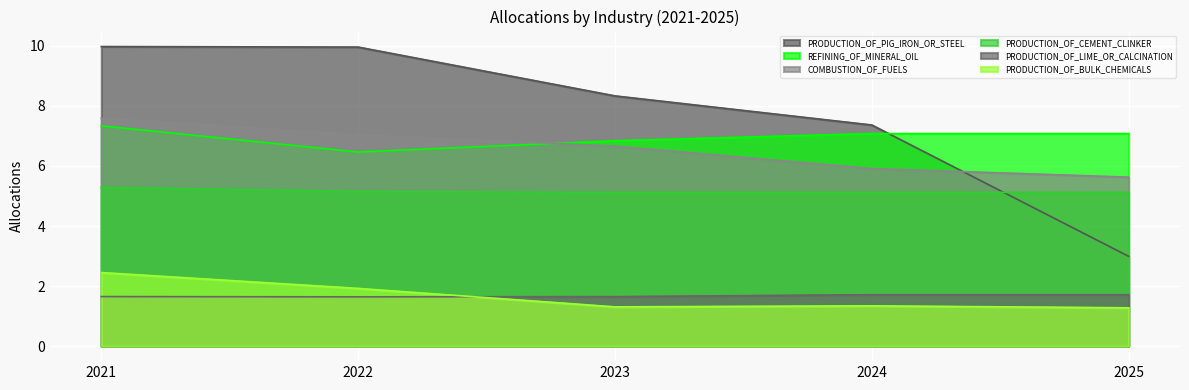

True or false: REFINING_OF_MINERAL_OIL and PRODUCTION_OF_BULK_CHEMICALS cross at least once.

False